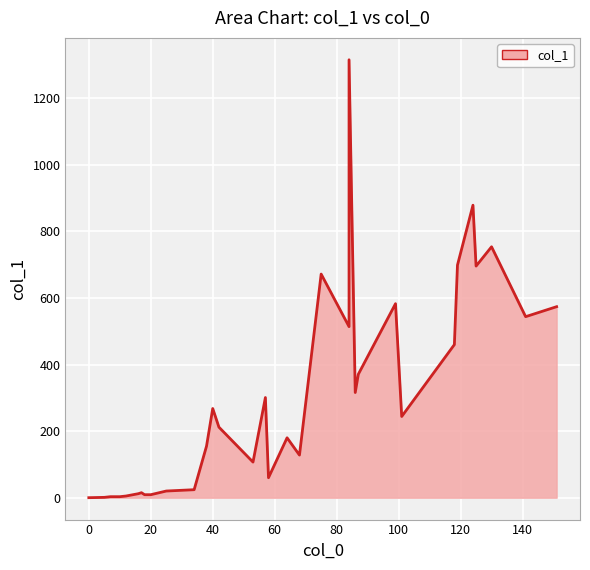

How many data points are less than 128?

20